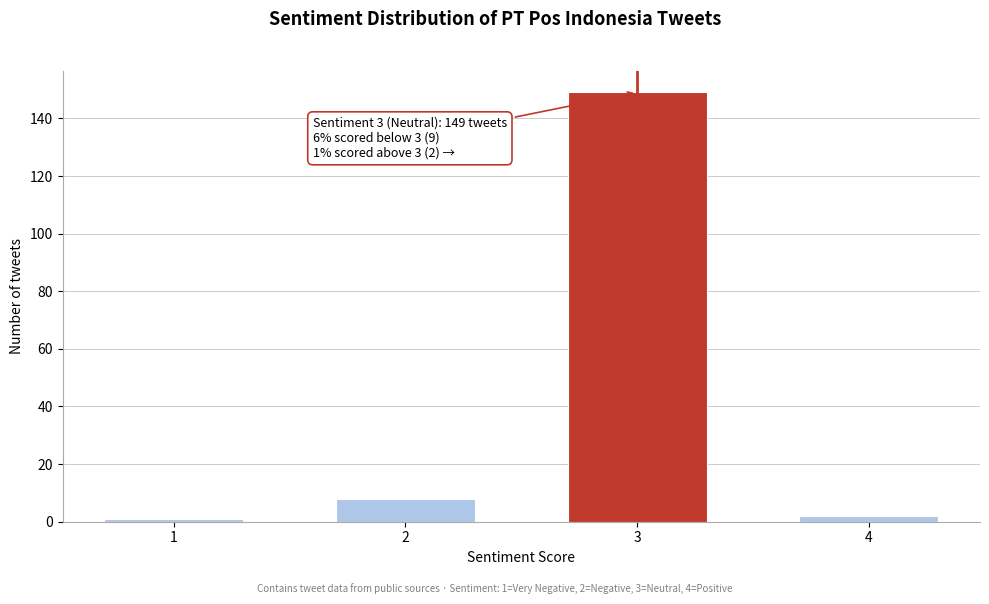

Reading left to right, transcribe all the data shown in this chart.

1	8	149	2